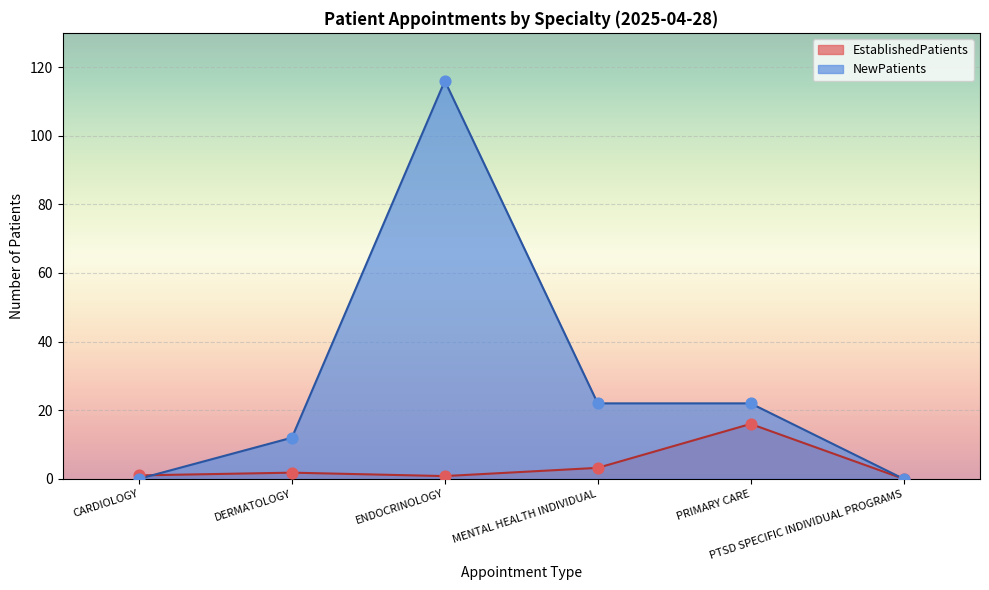

Which series has the widest spread of Y values?

NewPatients